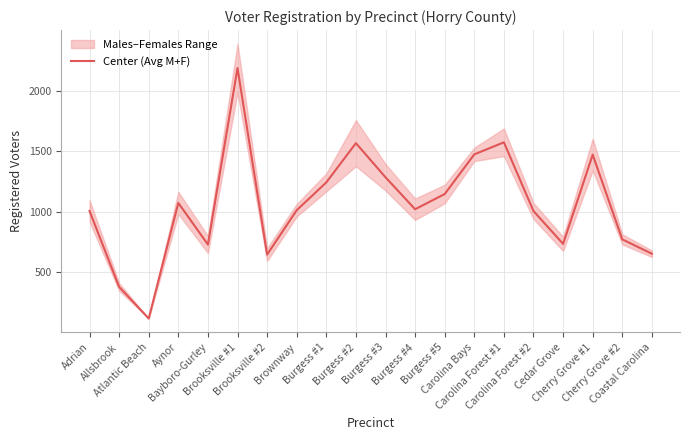

Rank the categories by value from highest to lowest.

Brooksville #1, Carolina Forest #1, Burgess #2, Carolina Bays, Cherry Grove #1, Burgess #3, Burgess #1, Burgess #5, Aynor, Burgess #4, Brownway, Adrian, Carolina Forest #2, Cherry Grove #2, Cedar Grove, Bayboro-Gurley, Coastal Carolina, Brooksville #2, Allsbrook, Atlantic Beach